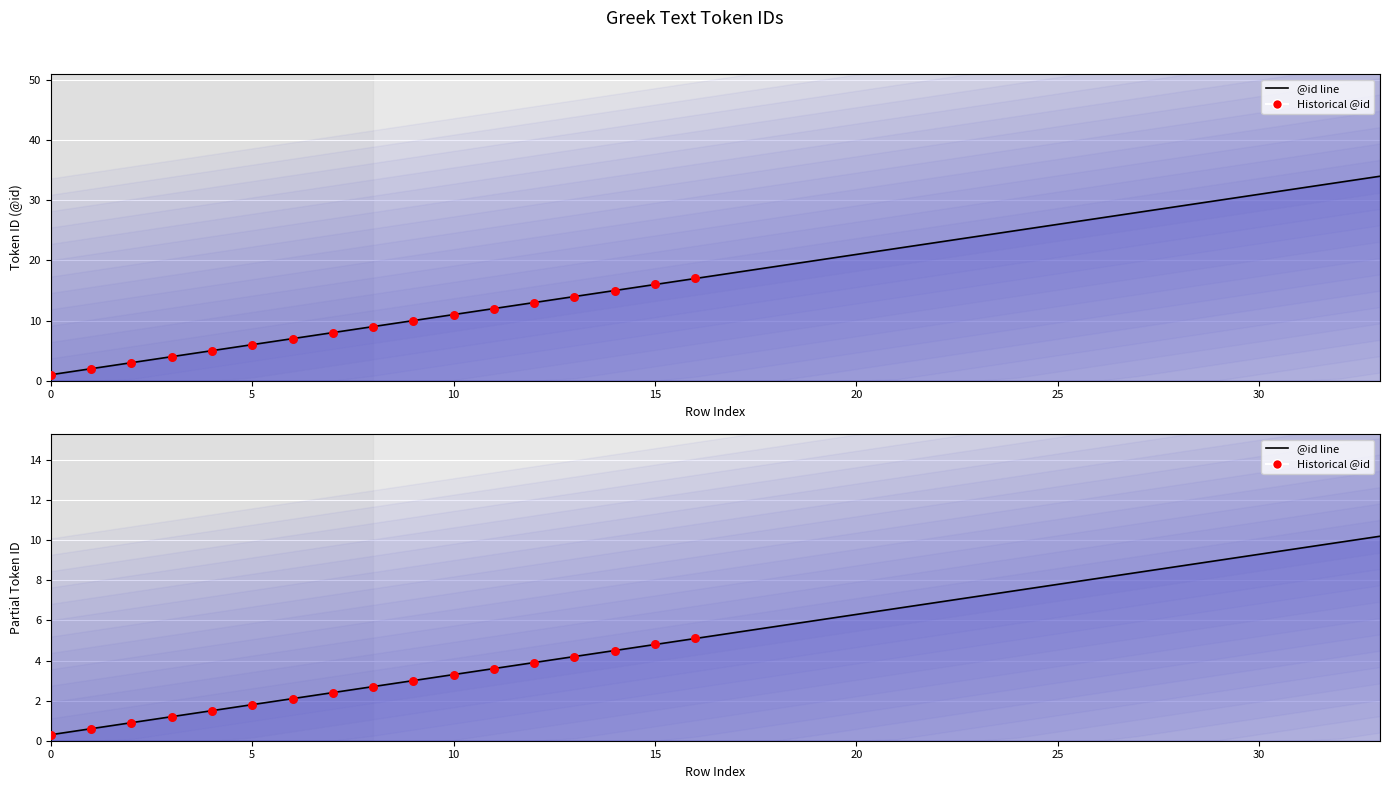

Approximately how many times larger is the value at 5 compared to 20?

0.3